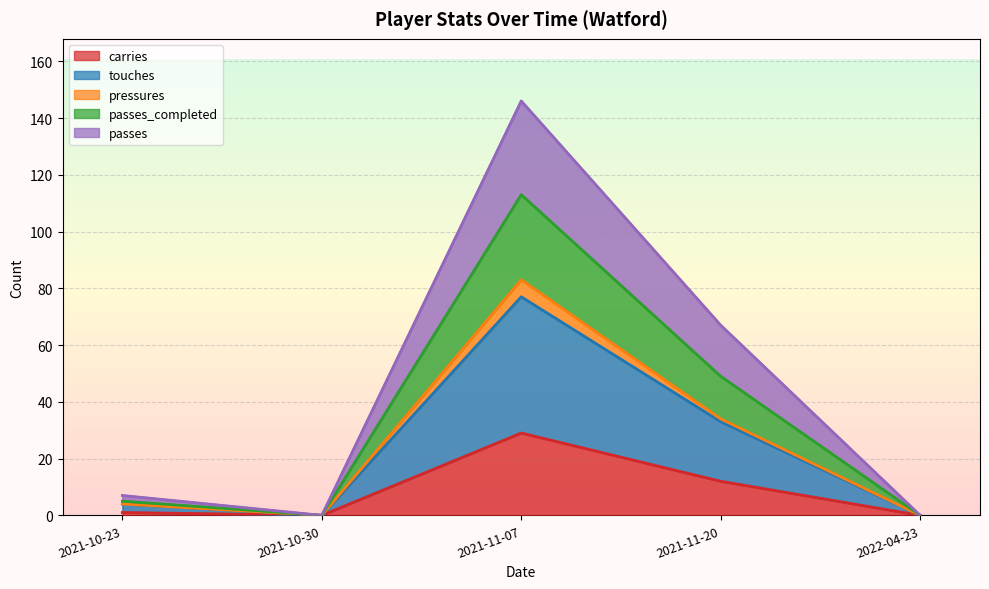

The touches series shows 77 at 2021-11-07. True or false?

True